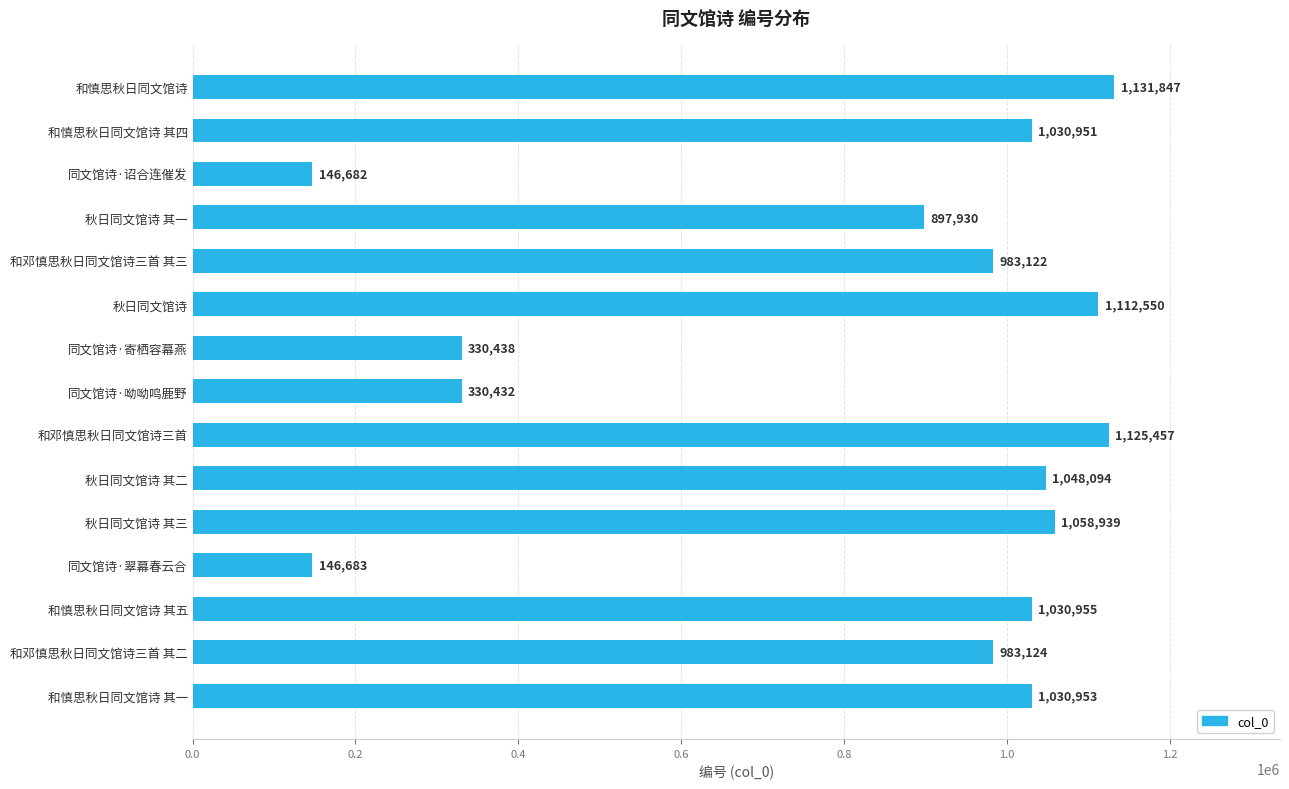

What position from the top is 和邓慎思秋日同文馆诗三首?

9